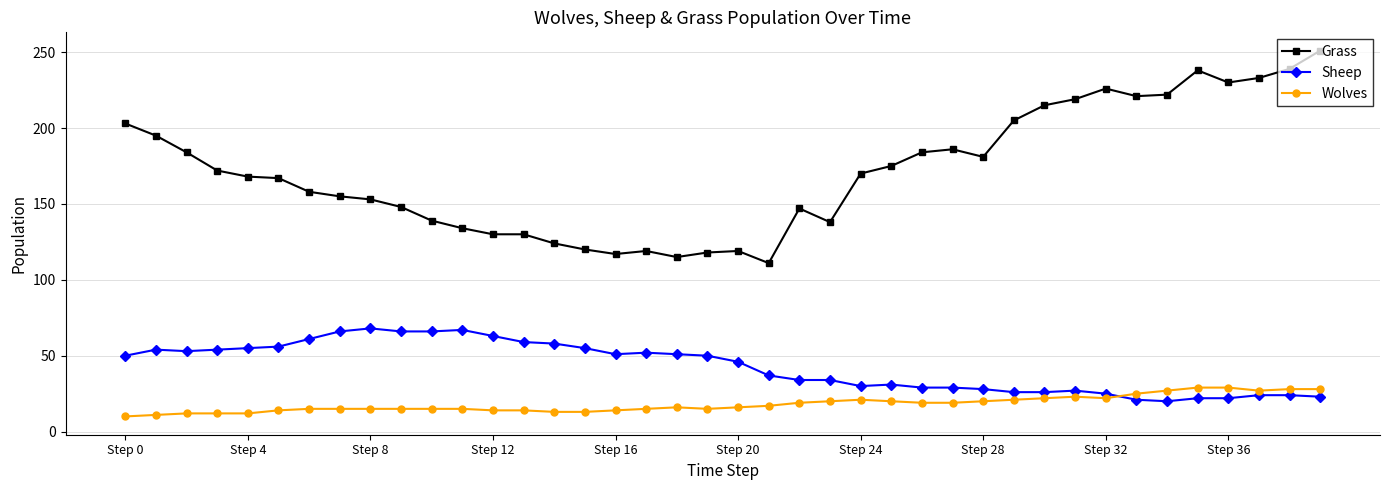

What is the smallest value displayed?

10